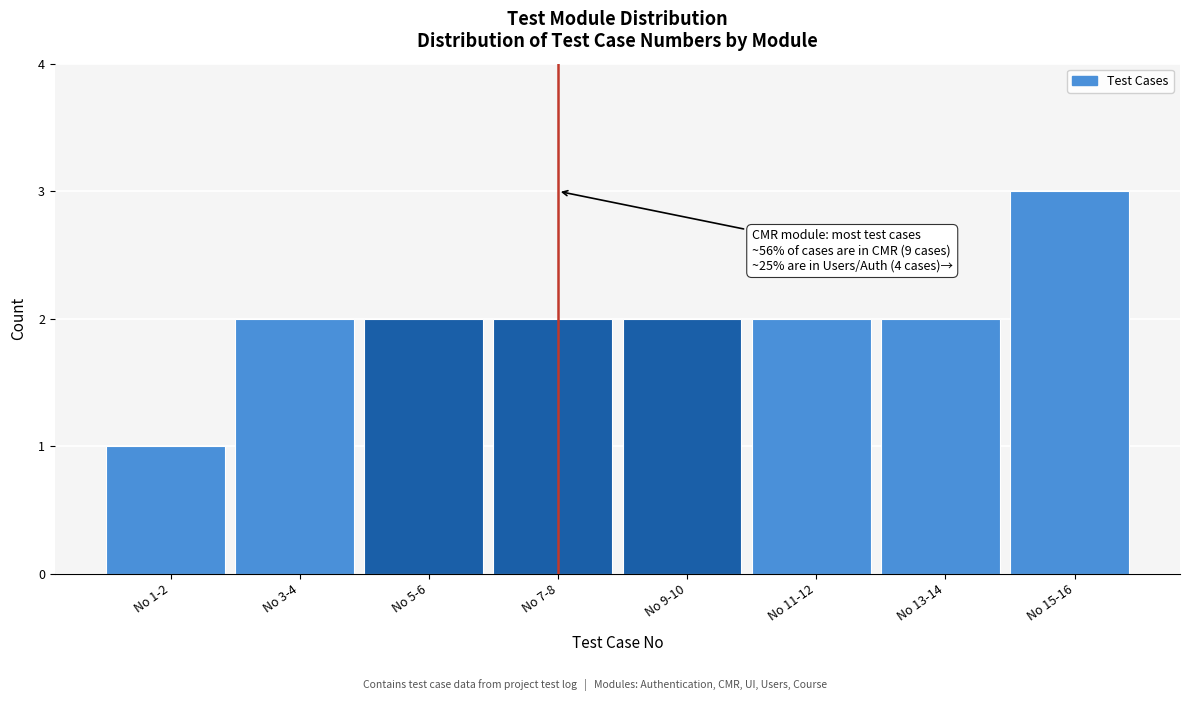

Reading right to left, what are all the values shown in this chart?

No 15-16=3	No 13-14=2	No 11-12=2	No 9-10=2	No 7-8=2	No 5-6=2	No 3-4=2	No 1-2=1